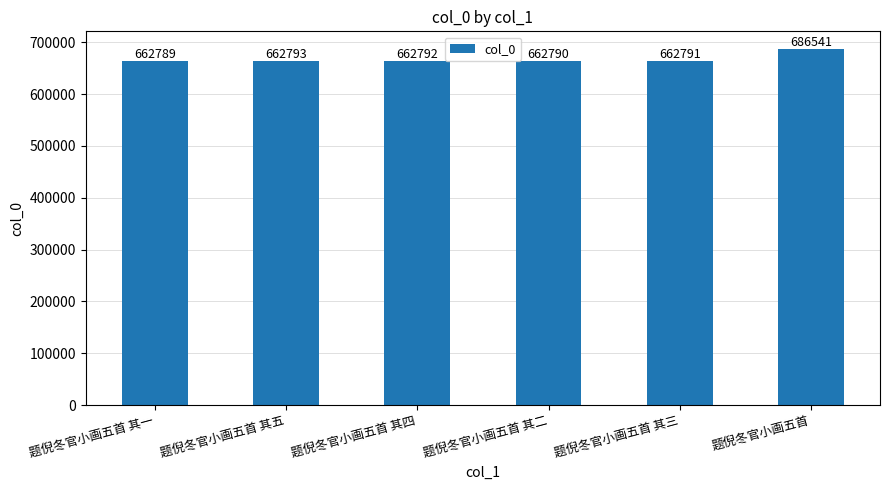

What is the minimum value shown in the chart?

662789